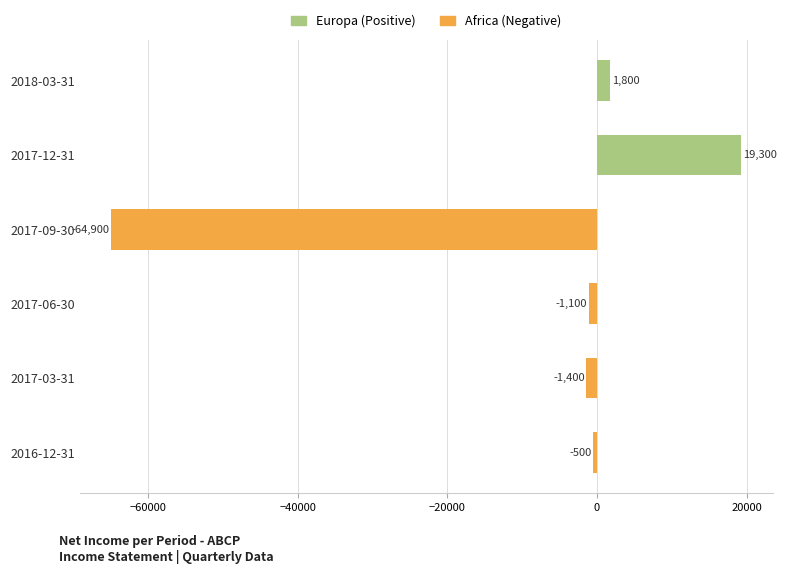

Does the chart contain stacked bars?

No